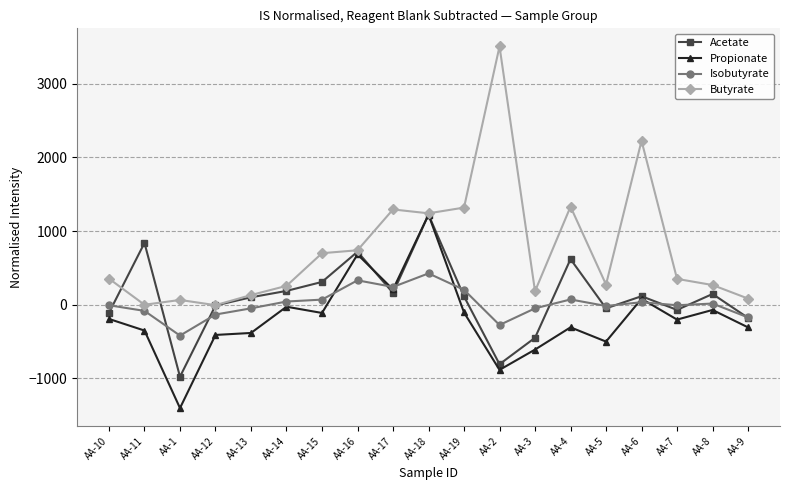

What is the minimum value shown in the chart?

-1404.2